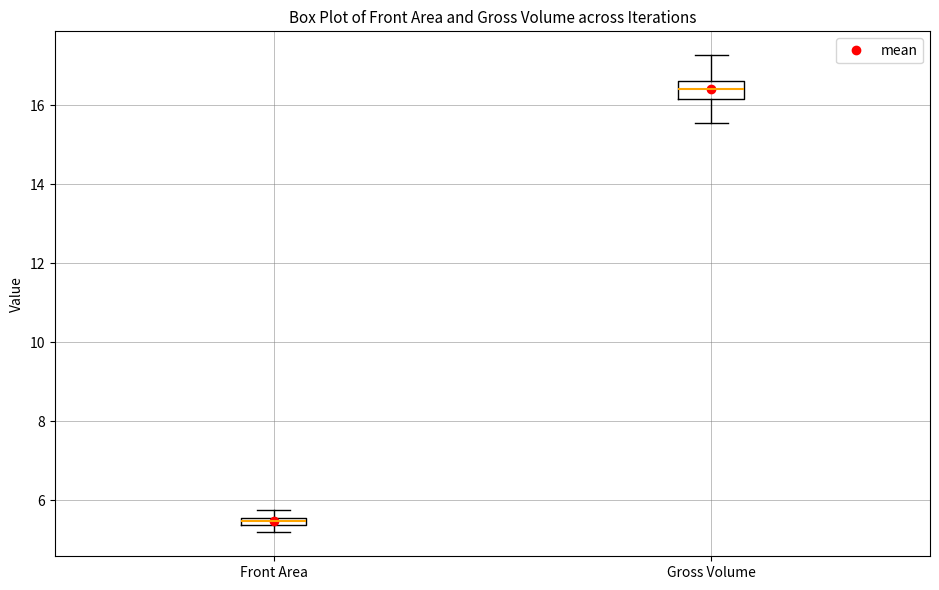

Which box is the tallest, from its lower edge to its upper edge?

Gross Volume